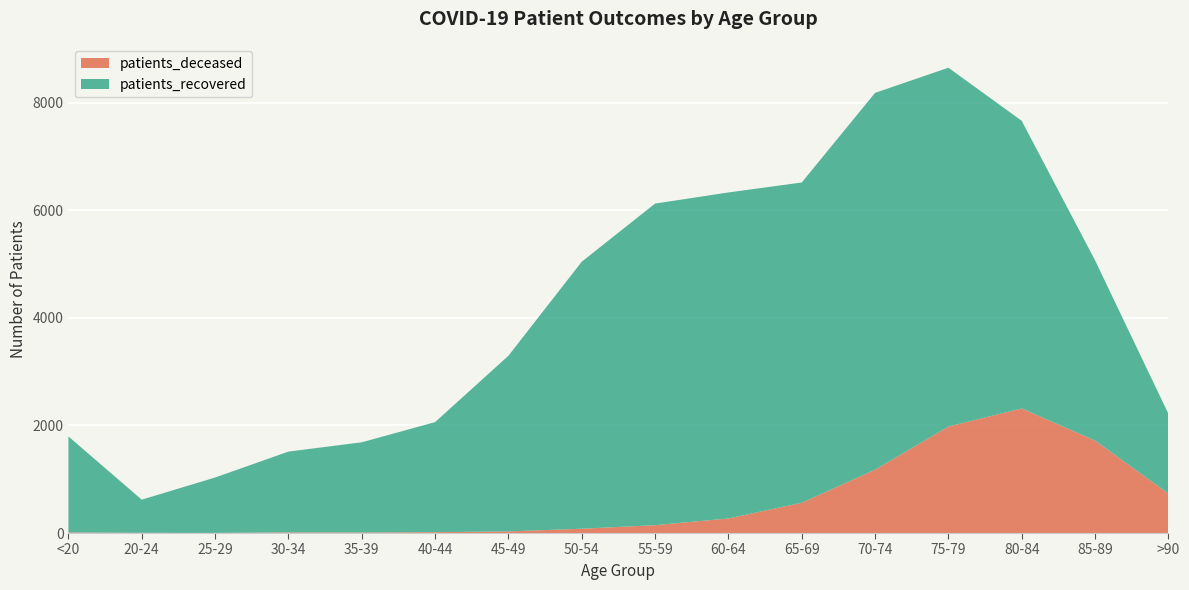

Reading right to left, list all the values displayed in this chart.

patients_deceased: 734	1719	2316	1980	1178	563	271	146	80	30	16	10	12	2	3	11
patients_recovered: 1484	3351	5348	6671	7005	5954	6061	5979	4964	3265	2046	1677	1502	1030	617	1785